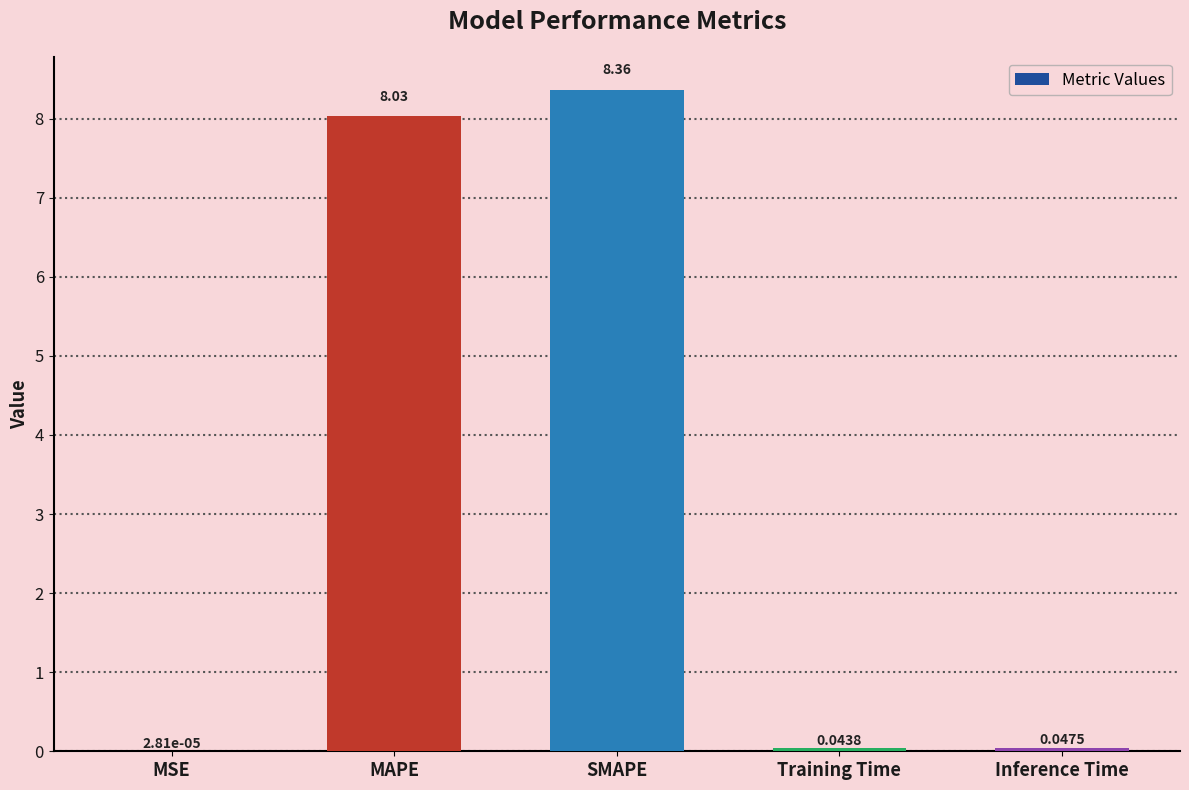

What is the sum of the values at Training Time and MAPE?

8.1